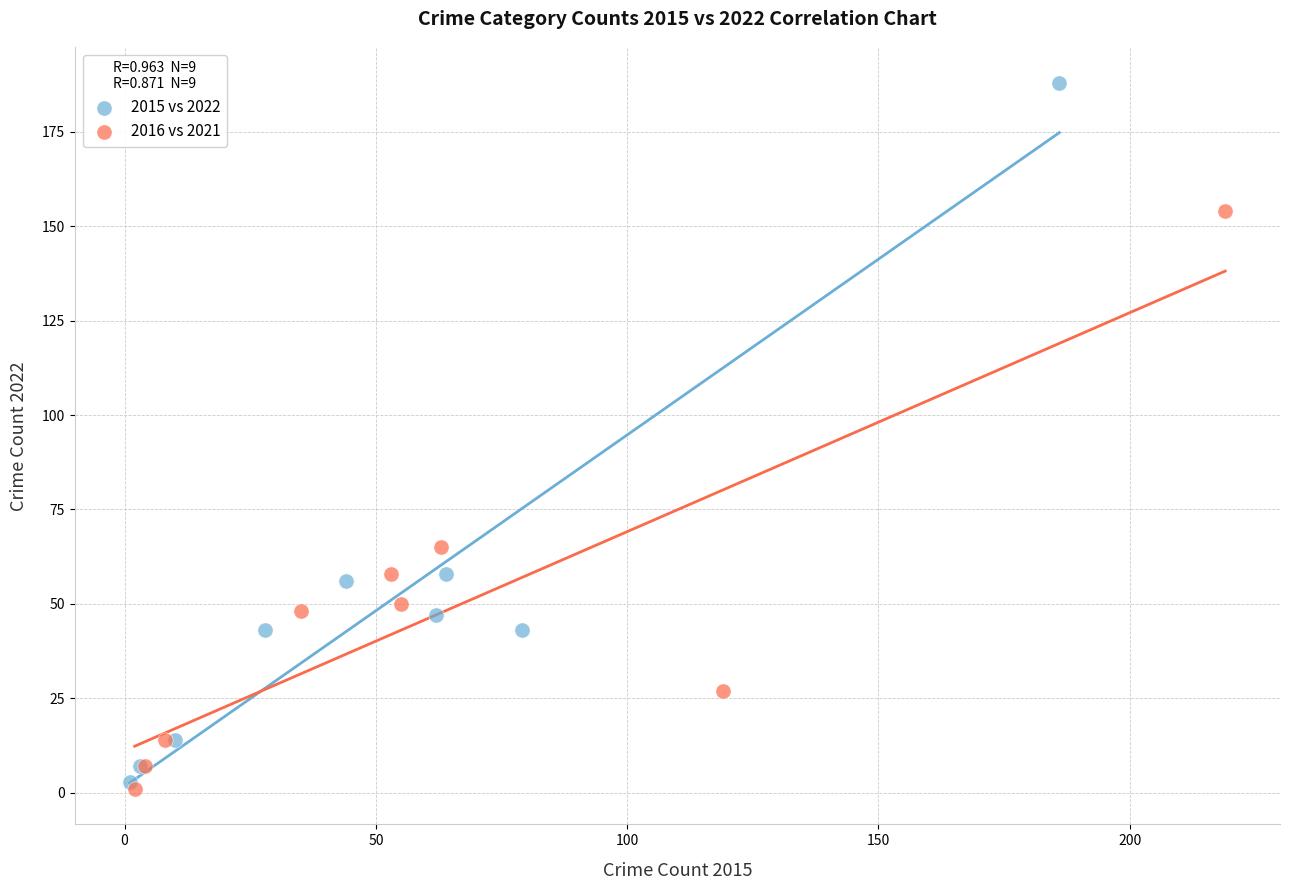

Which series has the widest spread of Y values?

2015 vs 2022